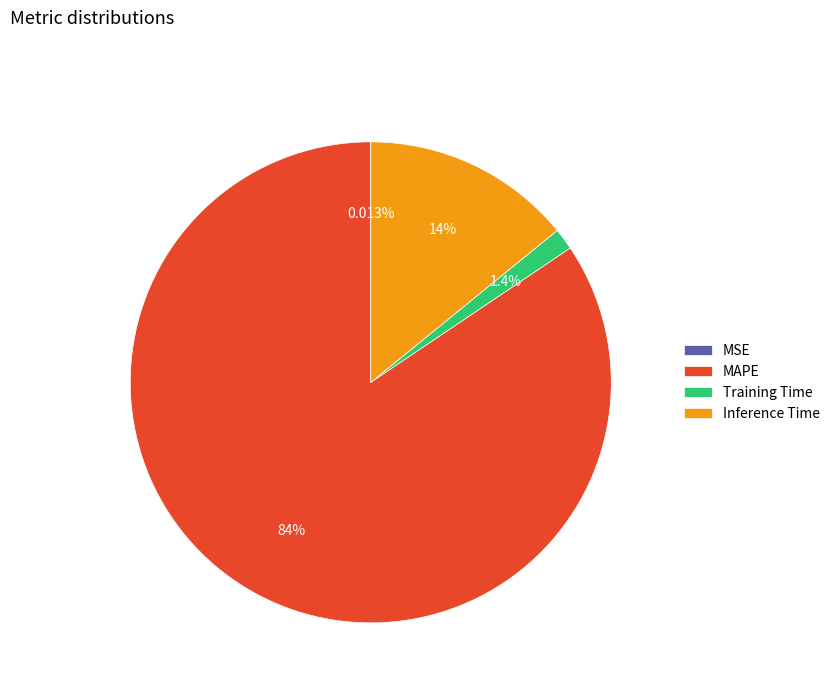

Which has a higher value, MAPE or Training Time?

MAPE